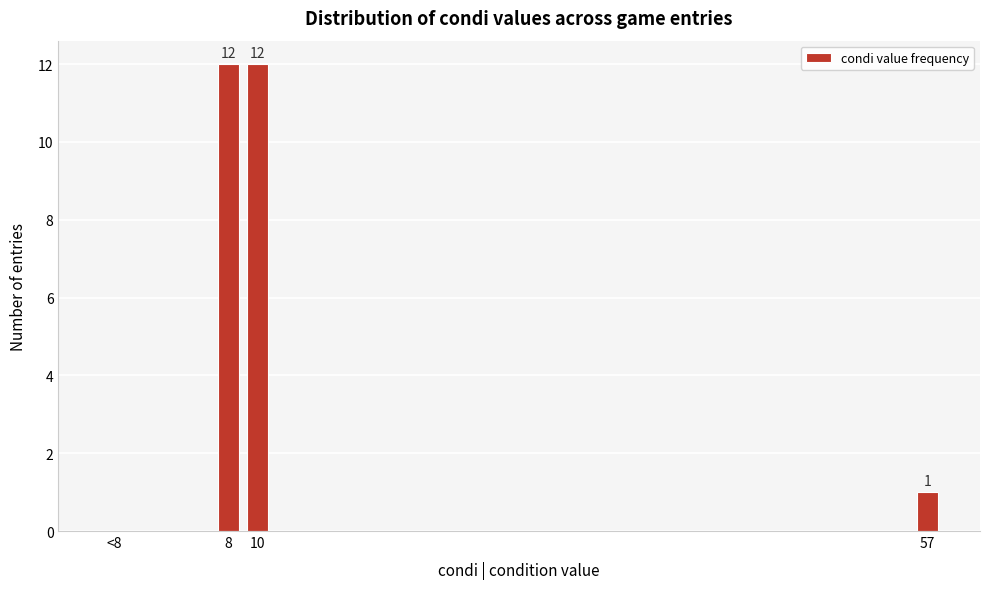

Reading right to left, list all the values displayed in this chart.

57=1	10=12	8=12	<8=0